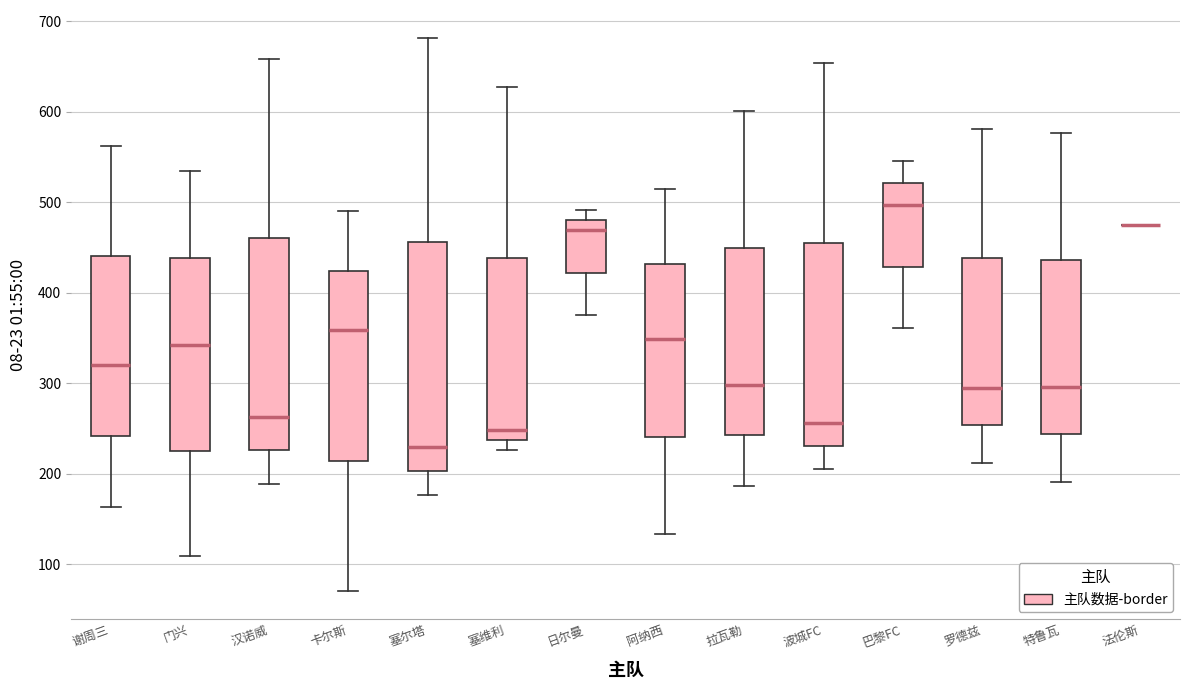

Reading left to right, read every box against the y-axis: the position of its median line, the range the box covers, and the ends of its whiskers. The values are not printed on the chart, so give them approximately, as read against the axis.

谢周三: median 320, box 240 to 440, whiskers 160 to 560
门兴: median 340, box 230 to 440, whiskers 110 to 540
汉诺威: median 260, box 230 to 460, whiskers 190 to 660
卡尔斯: median 360, box 210 to 420, whiskers 70 to 490
塞尔塔: median 230, box 200 to 460, whiskers 180 to 680
塞维利: median 250, box 240 to 440, whiskers 230 to 630
日尔曼: median 470, box 420 to 480, whiskers 380 to 490
阿纳西: median 350, box 240 to 430, whiskers 130 to 520
拉瓦勒: median 300, box 240 to 450, whiskers 190 to 600
波城FC: median 260, box 230 to 460, whiskers 210 to 650
巴黎FC: median 500, box 430 to 520, whiskers 360 to 550
罗德兹: median 300, box 250 to 440, whiskers 210 to 580
特鲁瓦: median 300, box 240 to 440, whiskers 190 to 580
法伦斯: box collapsed to a line at 480, whiskers 480 to 480